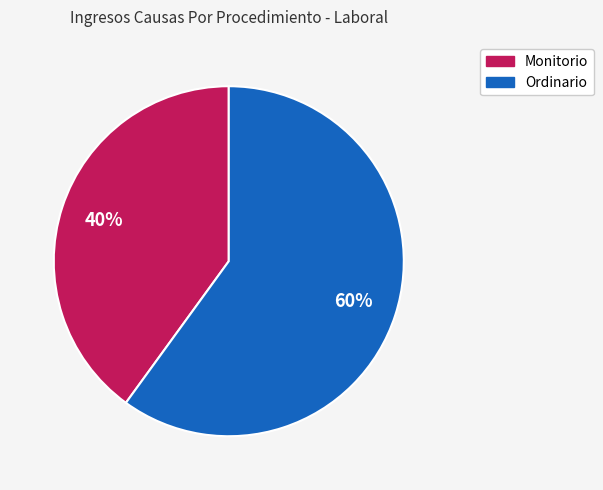

To the nearest percent, what is the average slice percentage?

50%